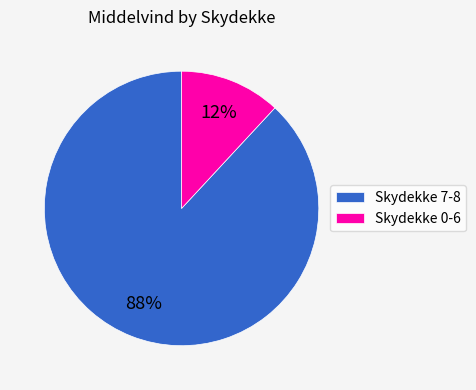

Count the number of slices in the pie.

2